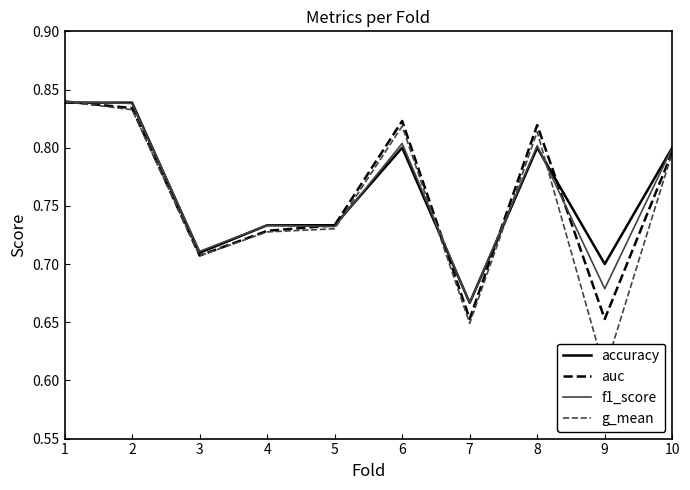

At which label is f1_score closest to 0?

7